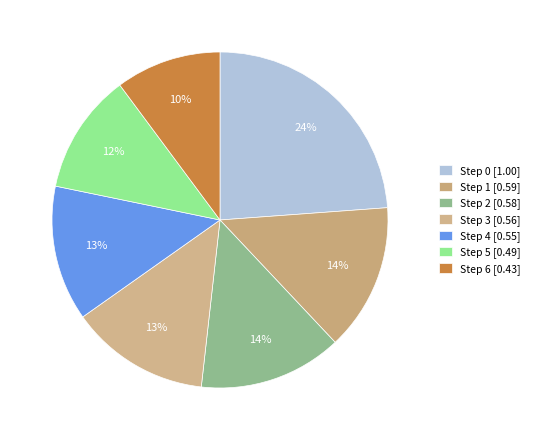

Combined, what portion of the pie is Step 4 and Step 5?

24.6%